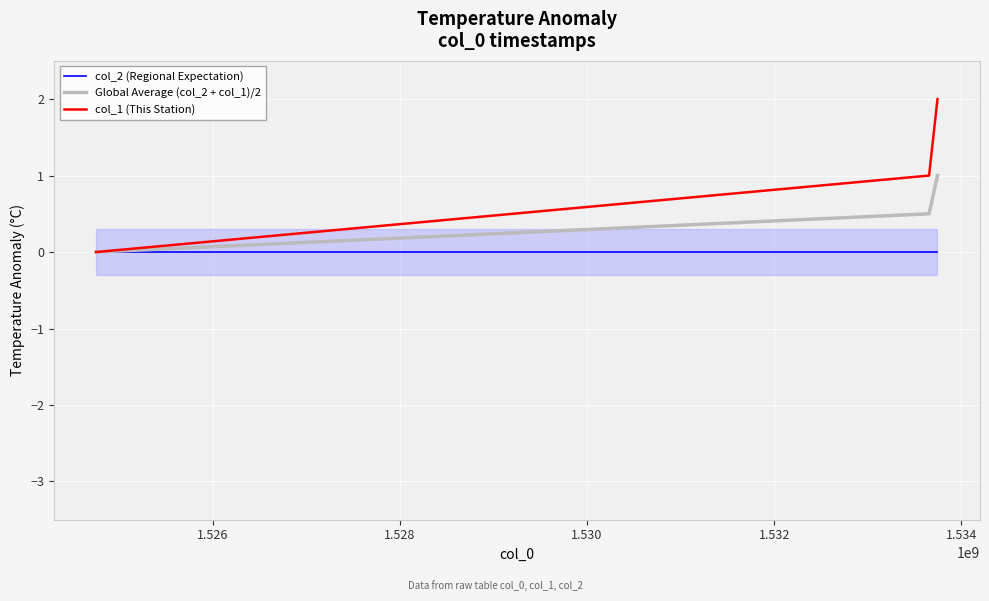

What is the highest value of the col_1 (This Station) series?

2.0